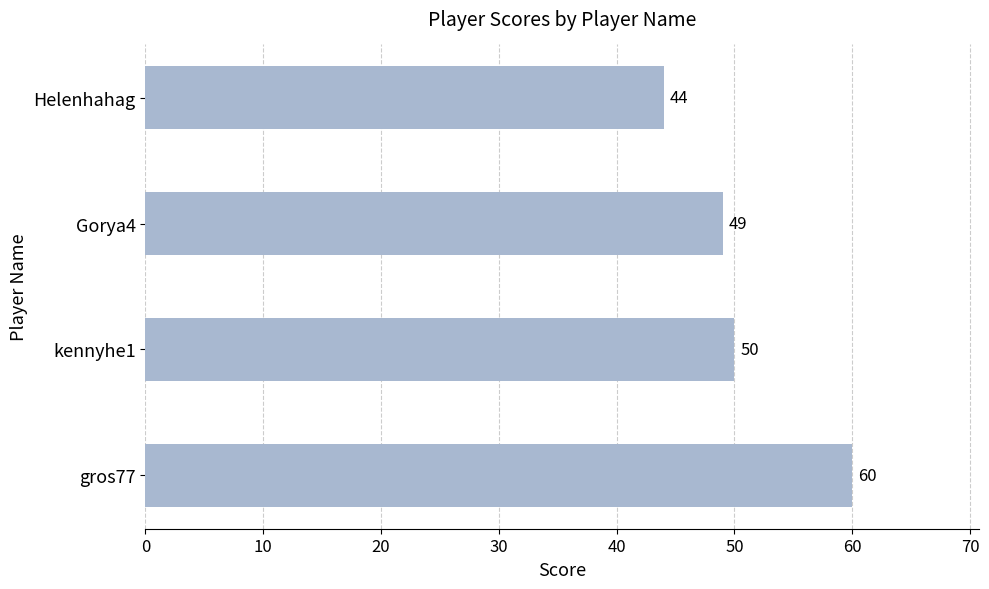

Reading top to bottom, list all the values displayed in this chart.

Helenhahag=44	Gorya4=49	kennyhe1=50	gros77=60